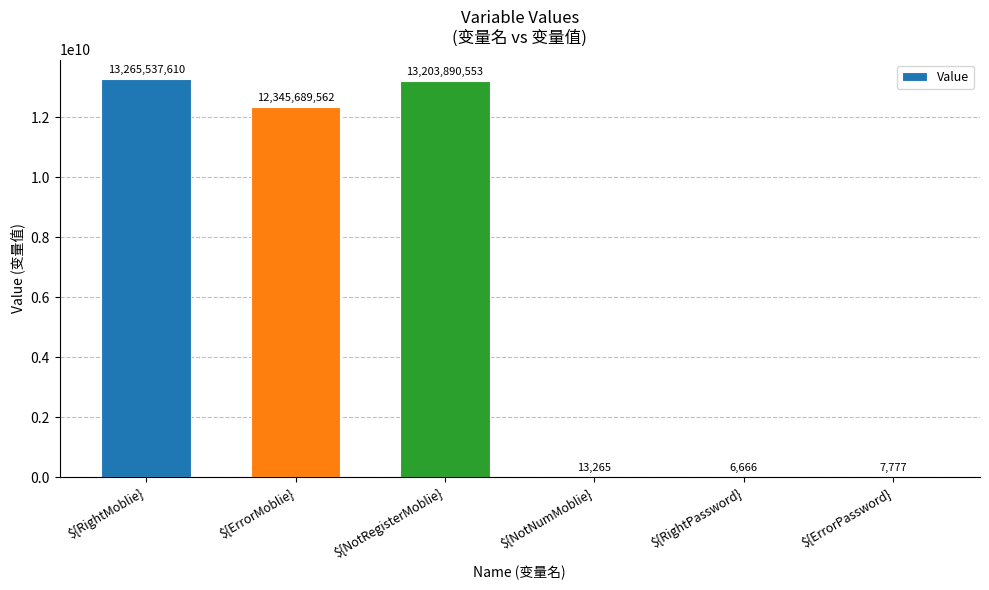

Are the bars grouped side by side (vs. stacked)?

No